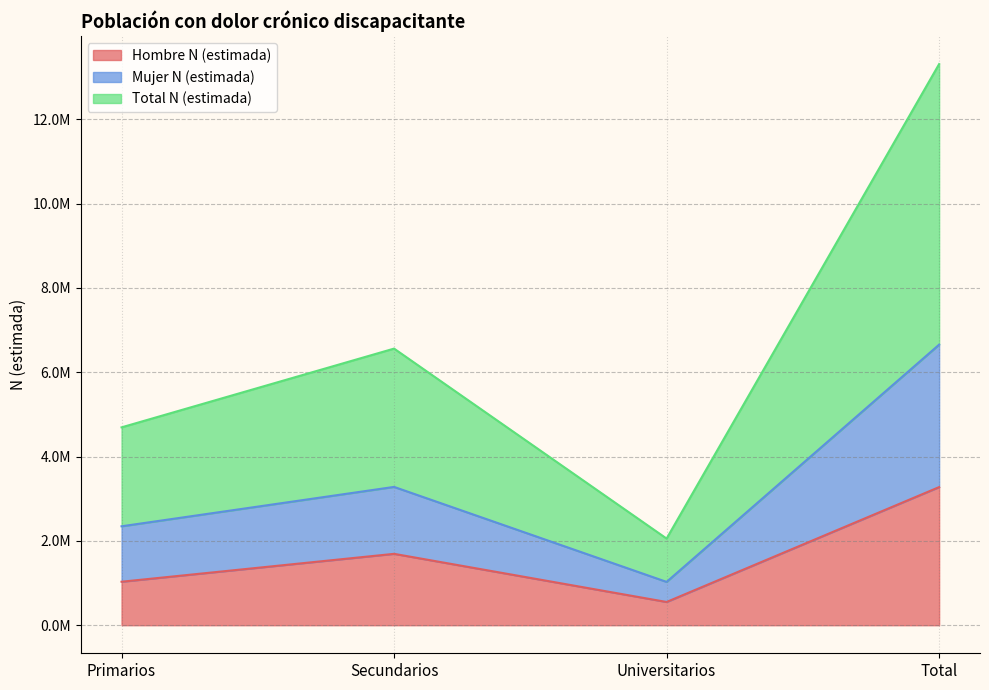

At which label does Total N (estimada) reach its peak?

Total